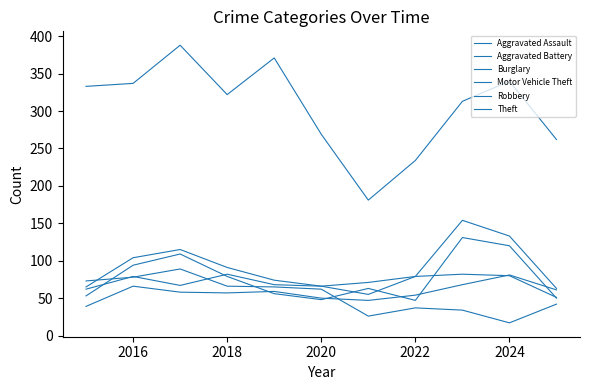

What is the difference between the maximum and second lowest values in the Aggravated Battery series?

20